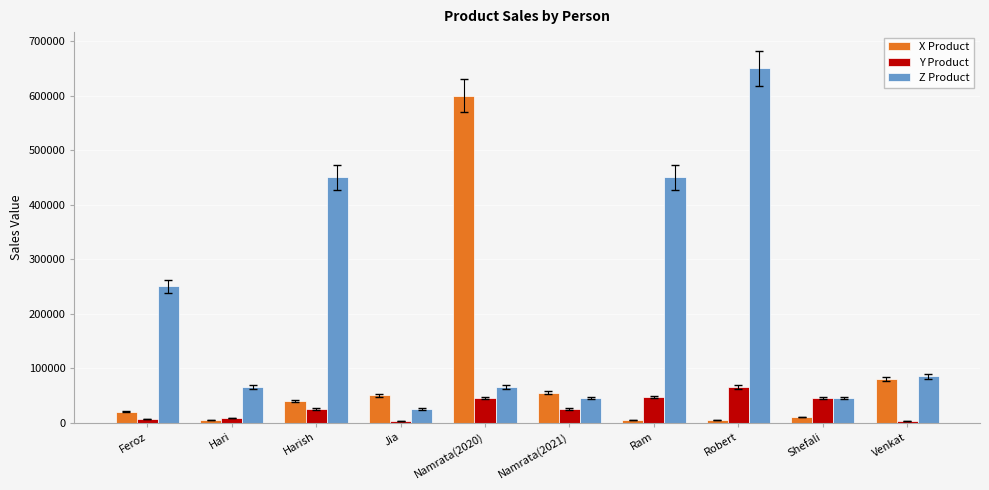

At which label is X Product closest to 302100?

Venkat